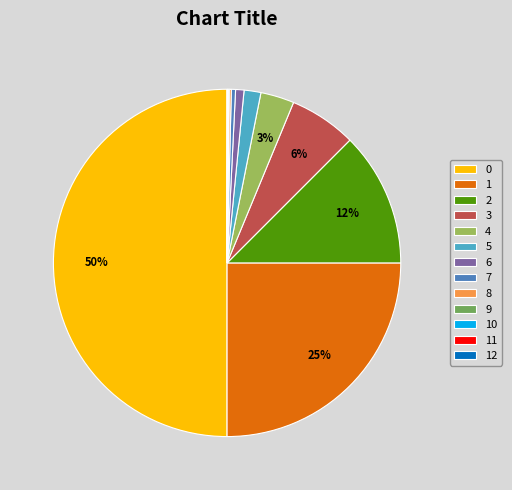

Is 5 the majority of the pie?

No